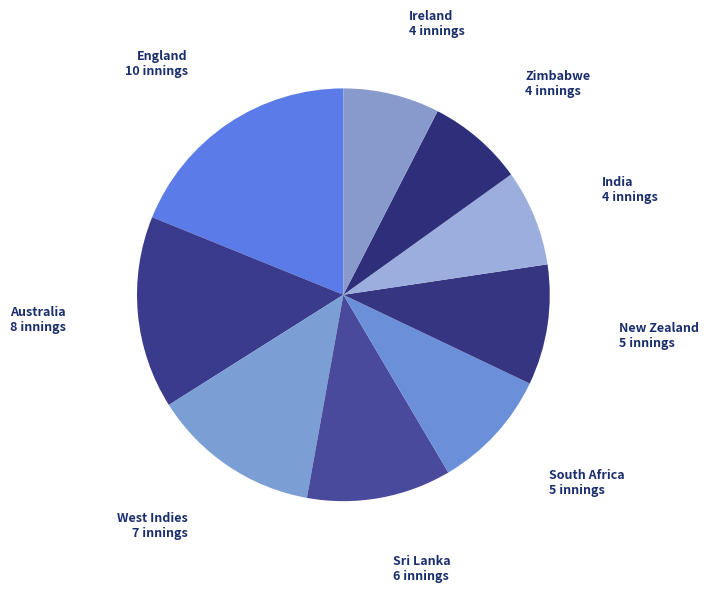

How many segments does this pie chart have?

9